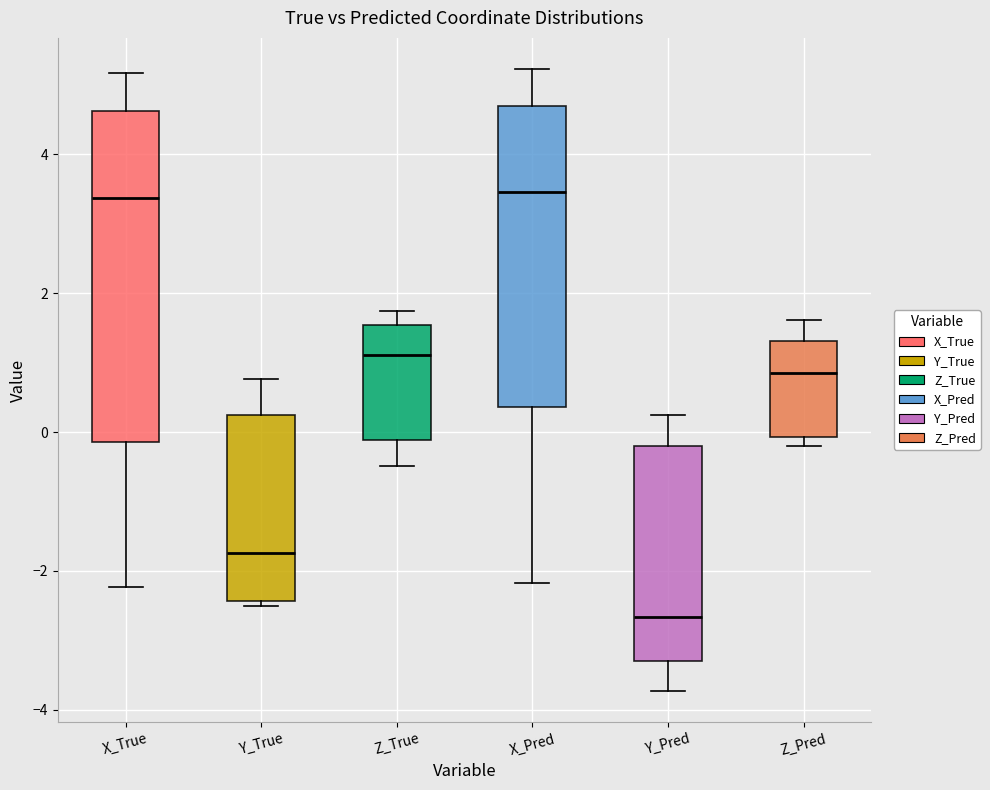

Comparing the boxes themselves (not the whiskers), which one is the tallest?

X_True